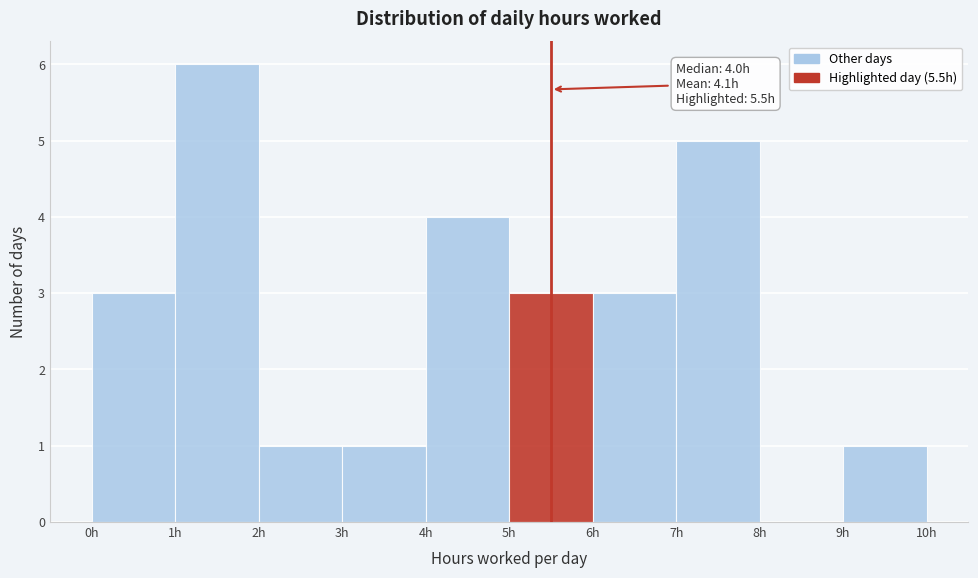

Which range on the x-axis has the tallest bar?

1 to 2